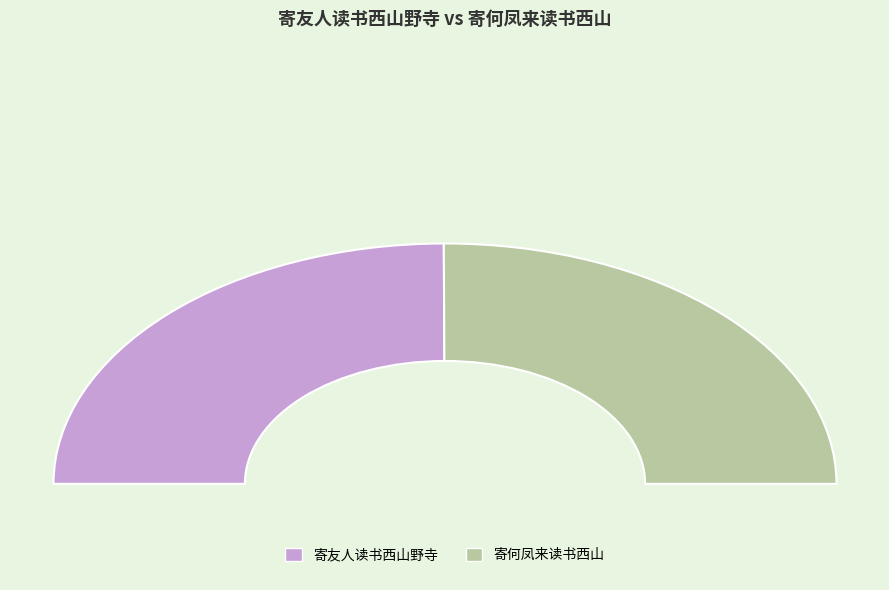

To the nearest percent, what portion does 寄何凤来读书西山 represent?

50%